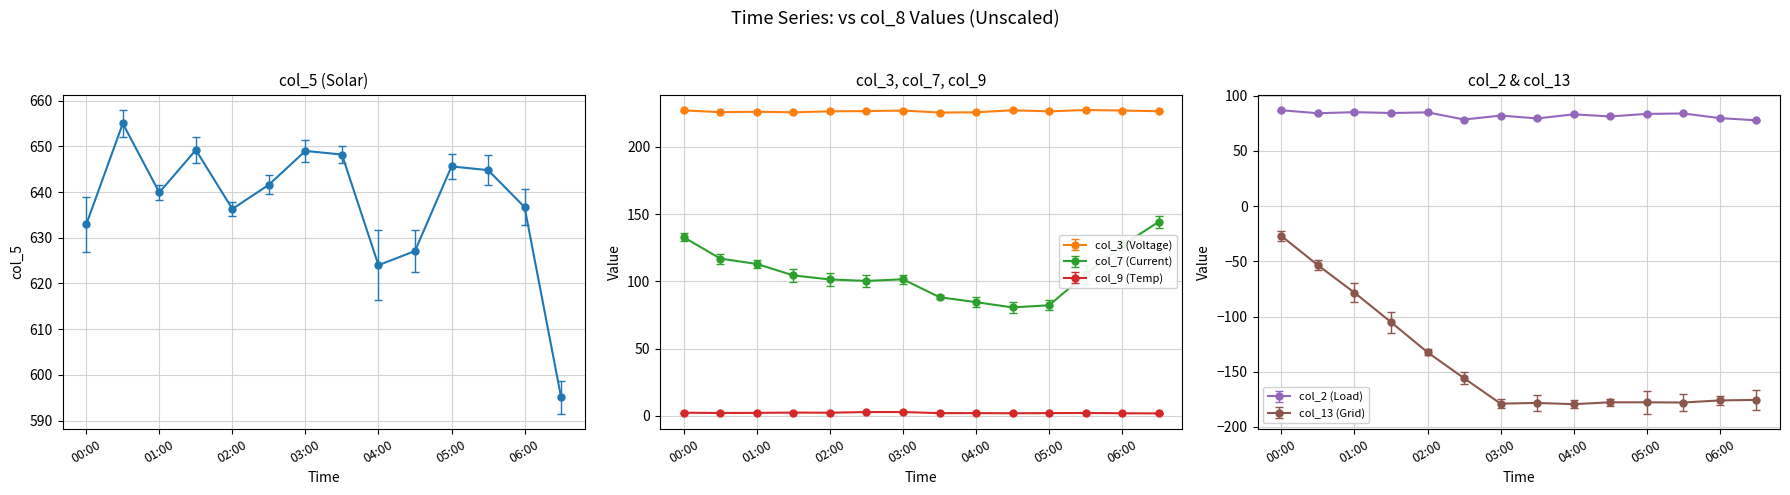

What is the maximum value for col_2 (Load)?

86.8